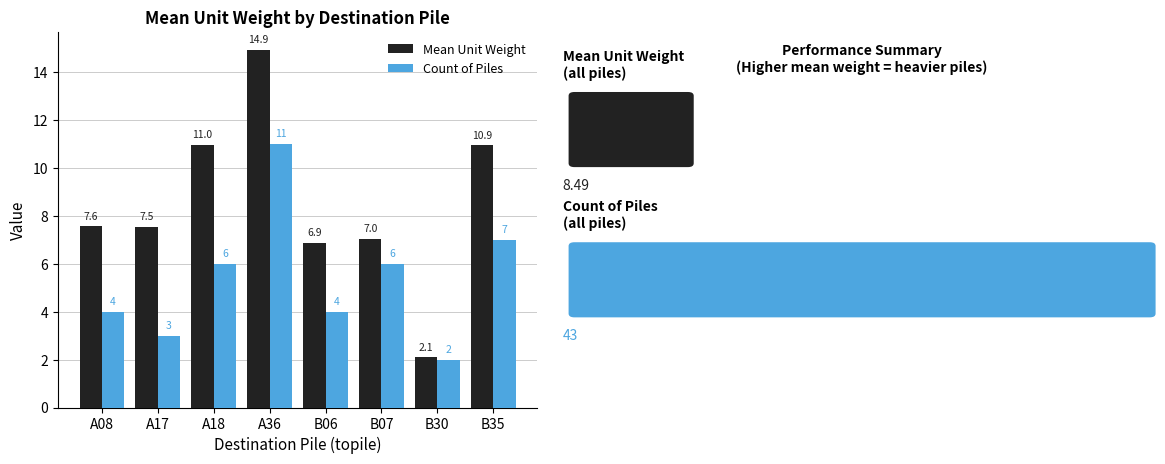

Which series has the largest range (max minus min)?

Mean Unit Weight